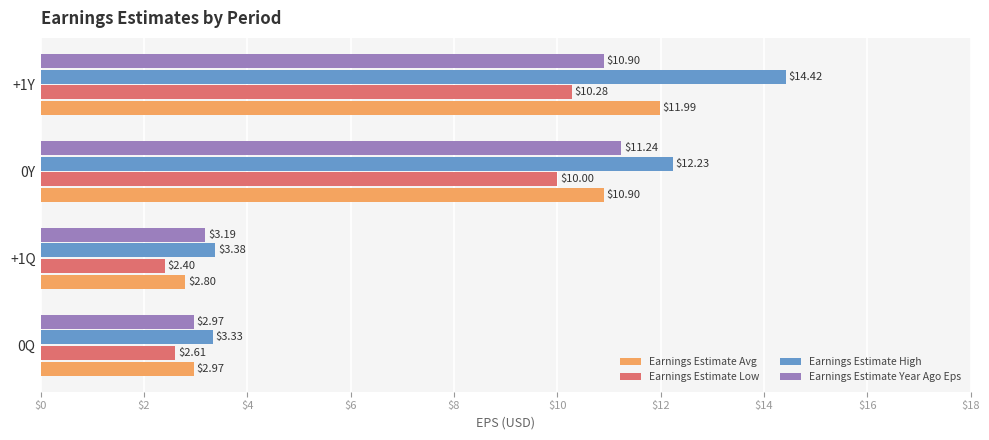

What is the lowest value of the Earnings Estimate Low series?

2.4